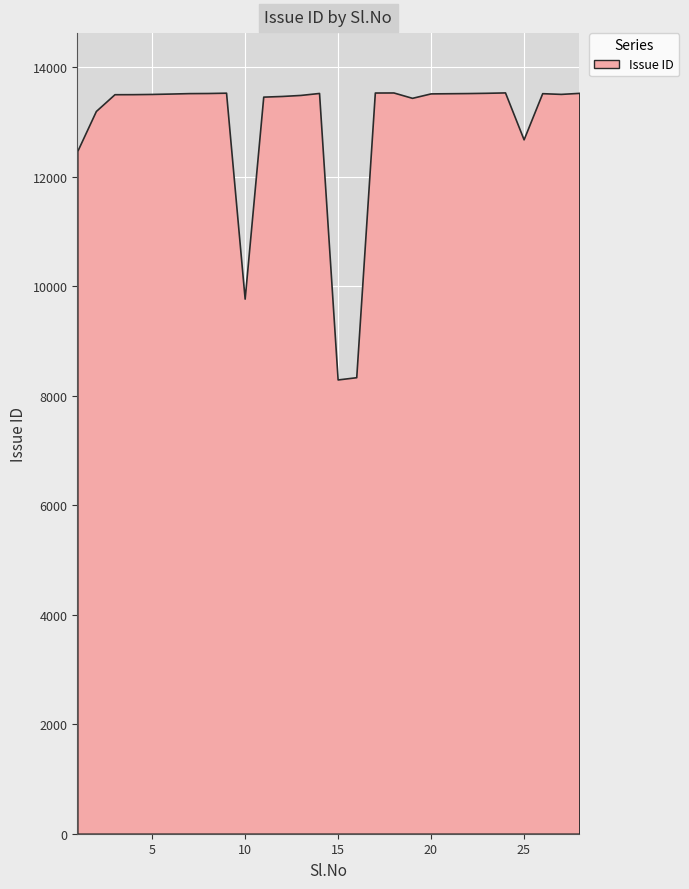

Reading left to right, list all the values displayed in this chart.

12469	13199	13505	13506	13510	13517	13525	13527	13533	9772	13461	13473	13492	13528	8296	8337	13536	13537	13439	13520	13523	13526	13531	13538	12681	13524	13511	13530